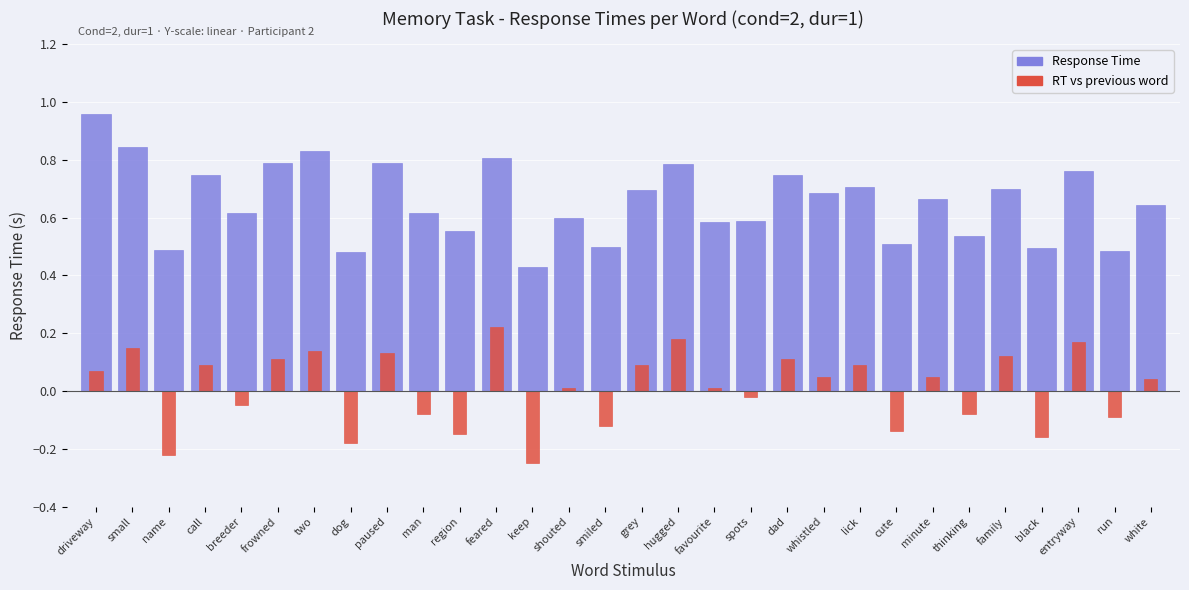

How many series are shown in this chart?

2